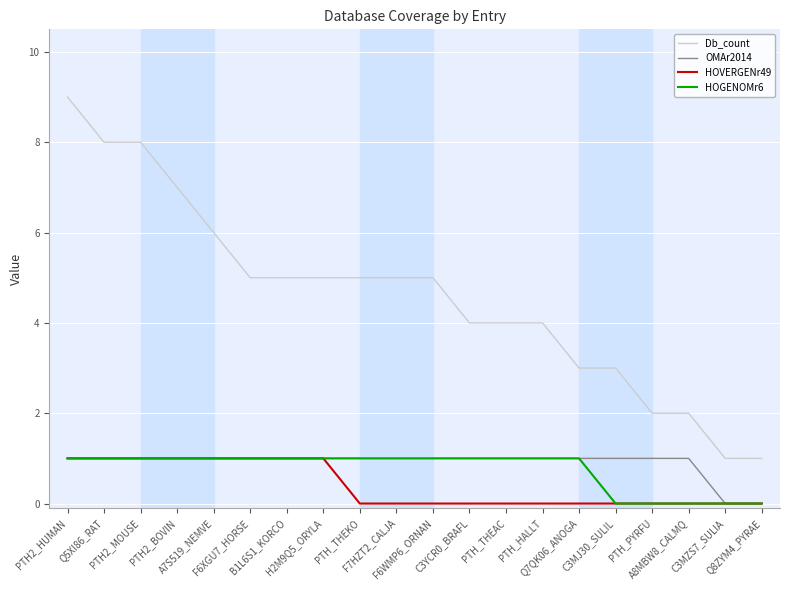

True or false: OMAr2014 and Db_count intersect in this chart.

False